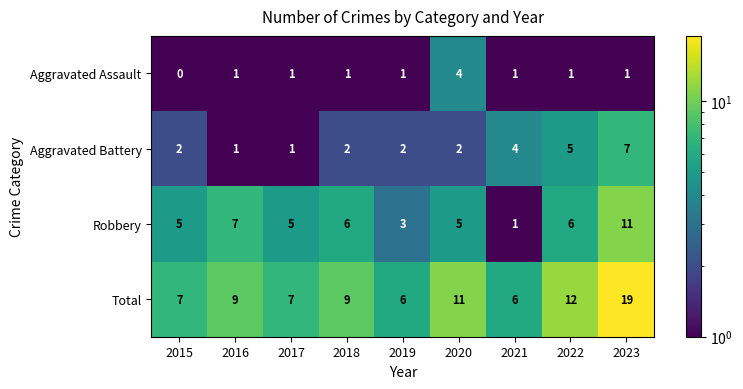

What is the spread (max minus min) of values at 2019?

5